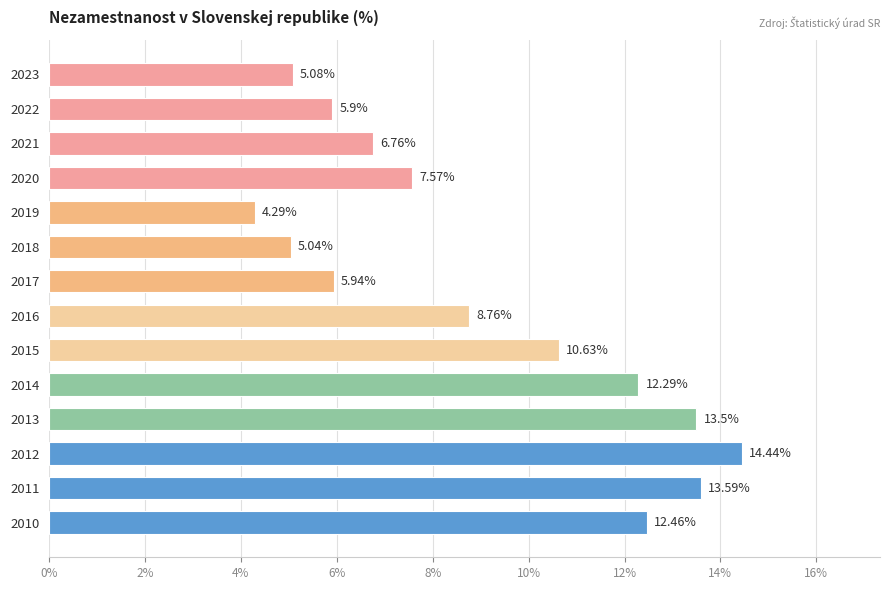

List the labels in order of value, smallest first.

2019, 2018, 2023, 2022, 2017, 2021, 2020, 2016, 2015, 2014, 2010, 2013, 2011, 2012